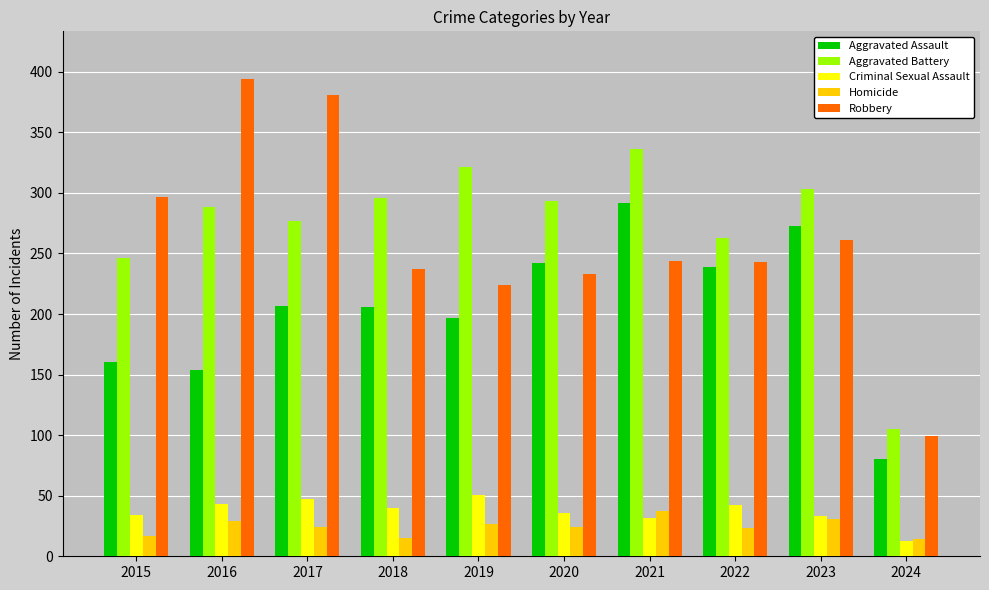

Which series changed the most between 2015 and 2024?

Robbery